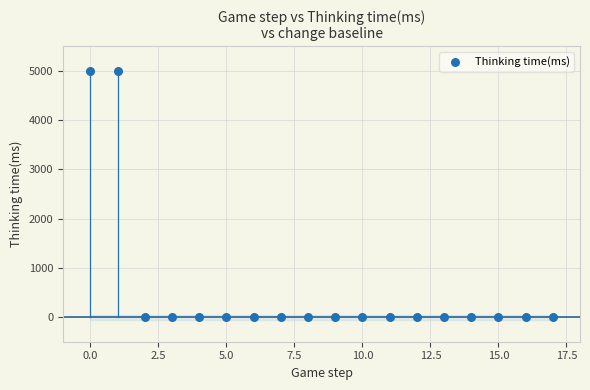

What is the range of Y values (max minus min)?

4990